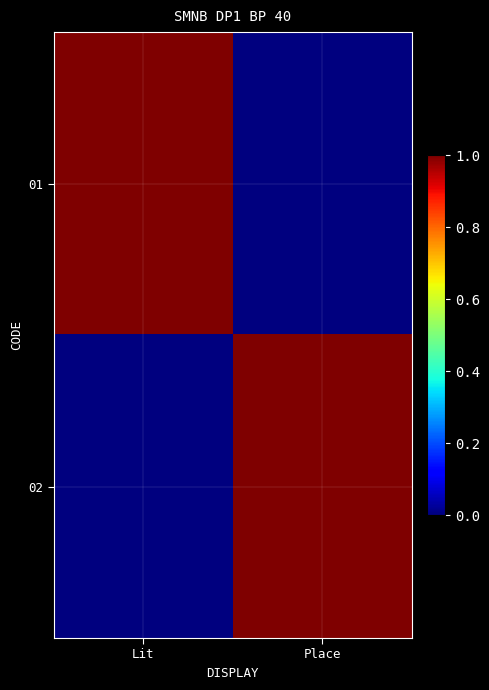

Which label corresponds to the largest value in the chart?

Lit